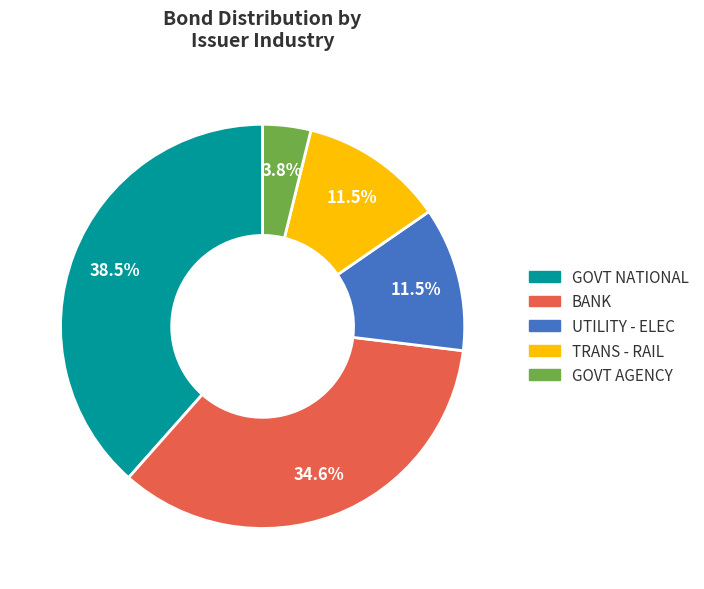

Between GOVT NATIONAL and UTILITY - ELEC, which is larger?

GOVT NATIONAL